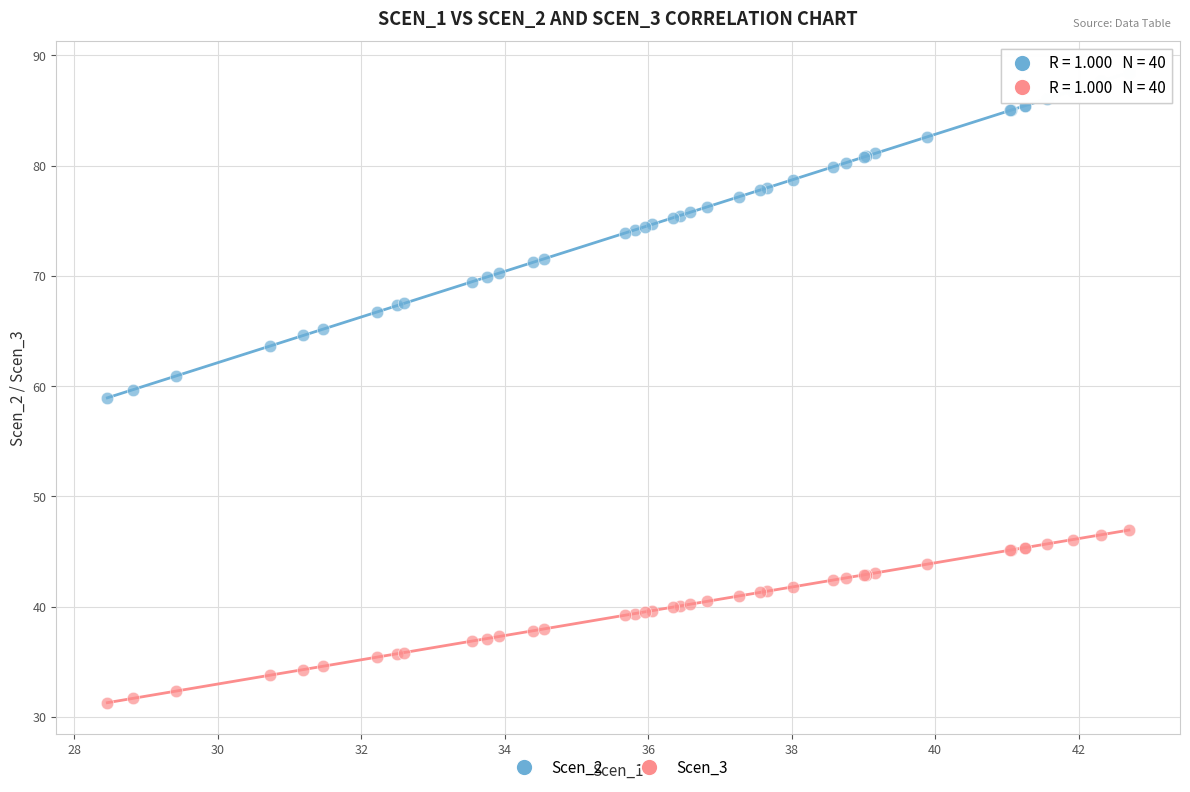

Which series contains the lowest Y value?

Scen_3